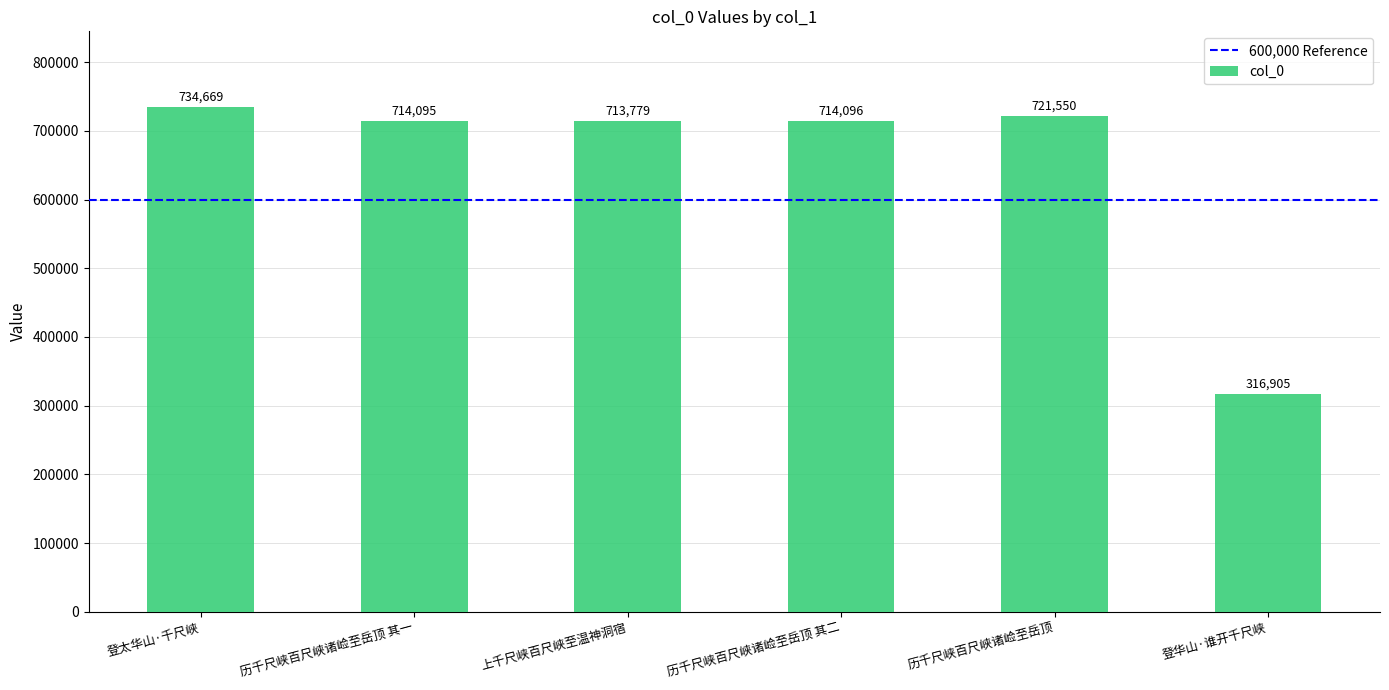

What is the sum of all values?

3915094